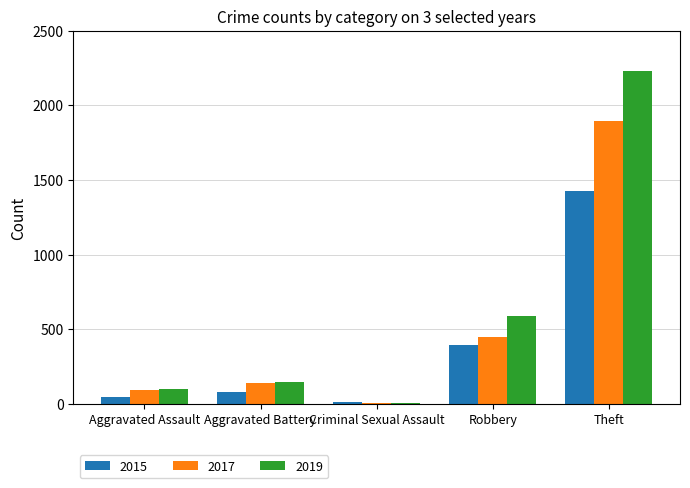

Which series has the largest range (max minus min)?

2019